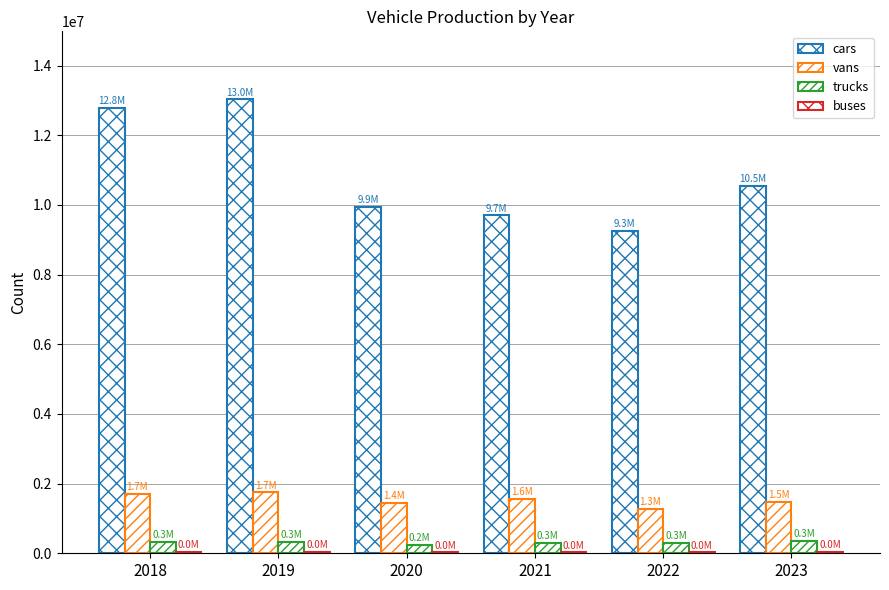

The value of trucks at 2018 is 230657. True or false?

False